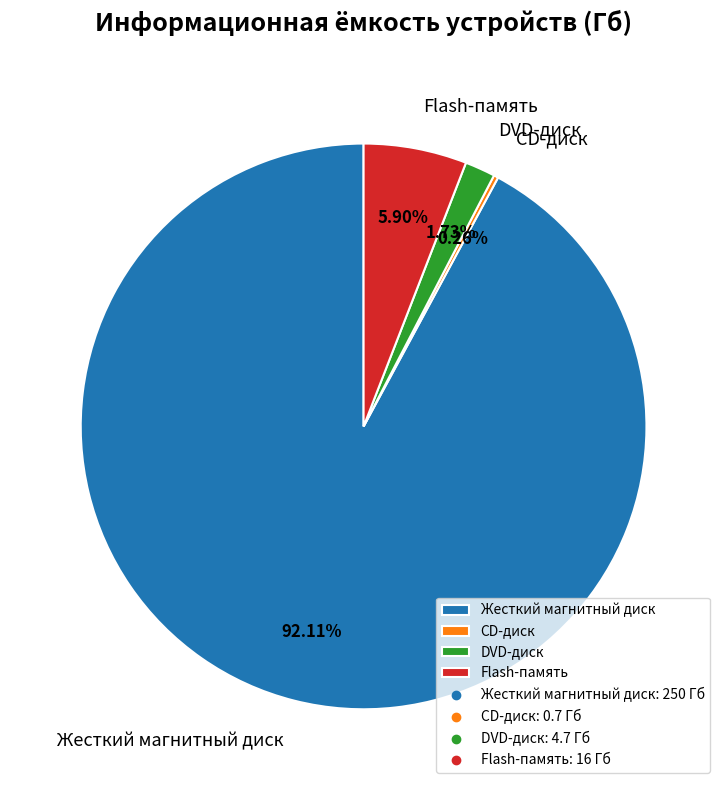

True or false: Flash-память accounts for 6% of the total.

True